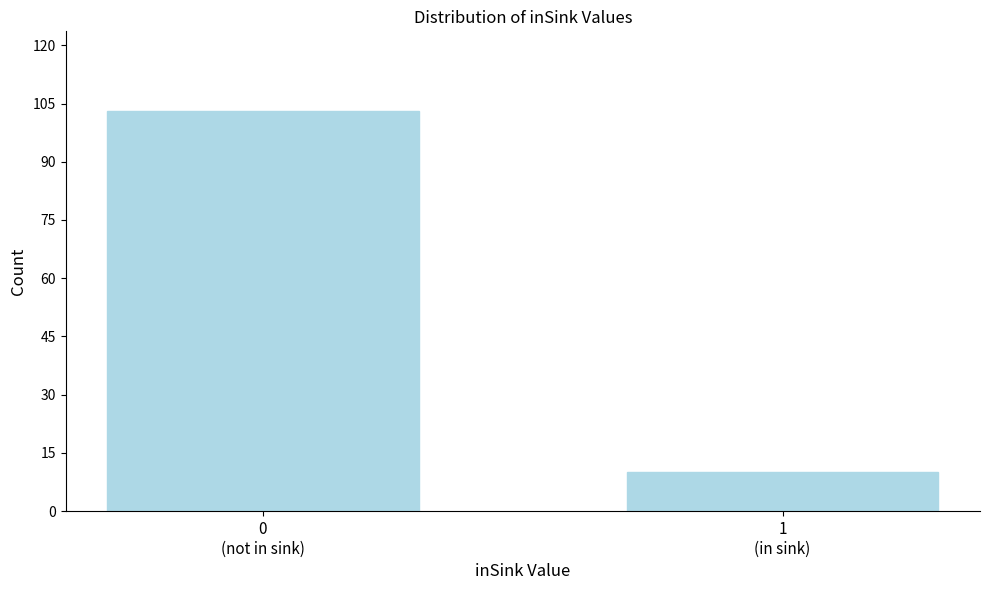

Reading right to left, extract all data points from this chart.

10	103